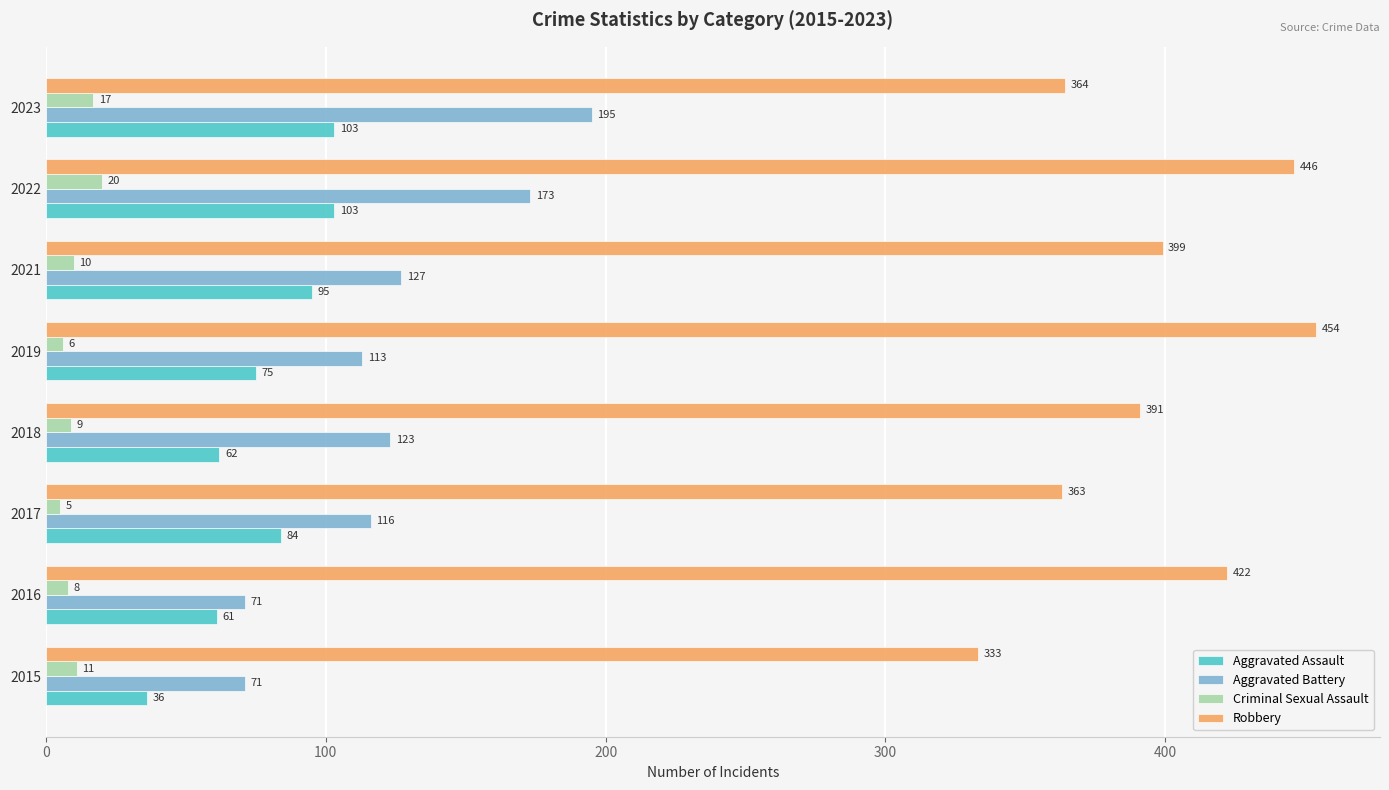

What is the sum of the Aggravated Battery values at 2022 and 2017?

289